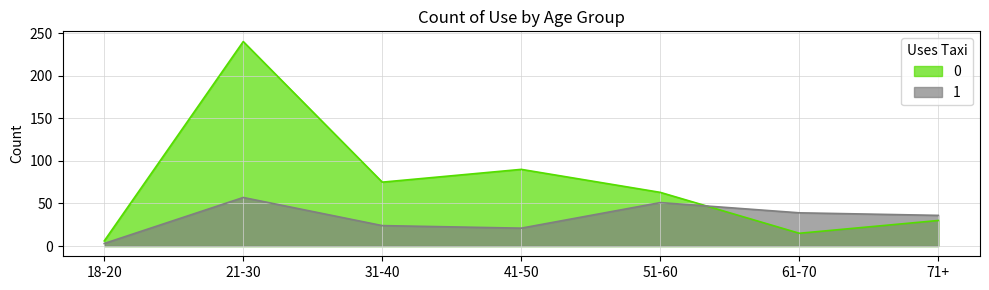

What is the spread (max minus min) of values at 18-20?

3